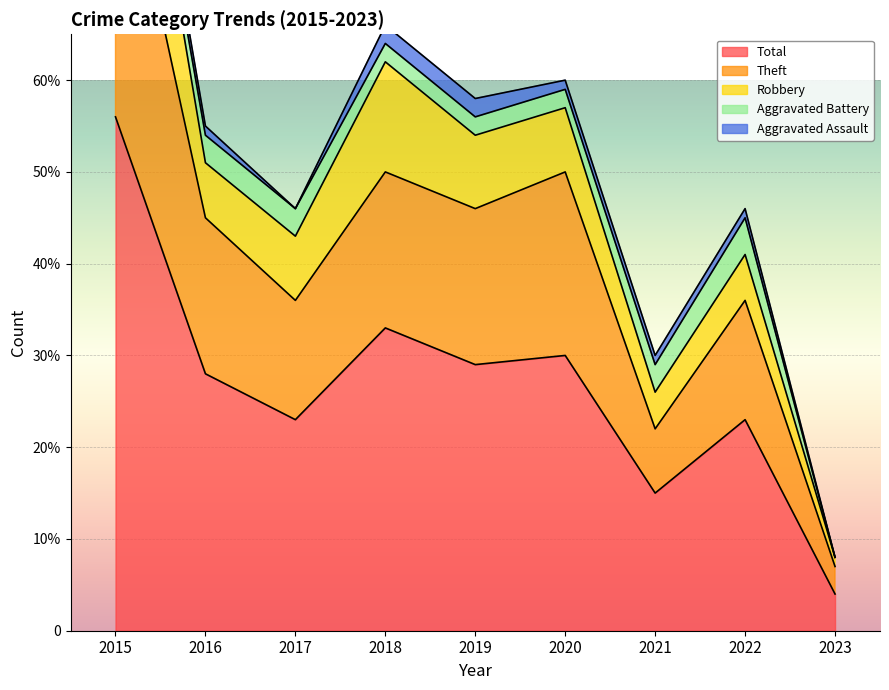

Which has a higher value, 2022 or 2015?

2015